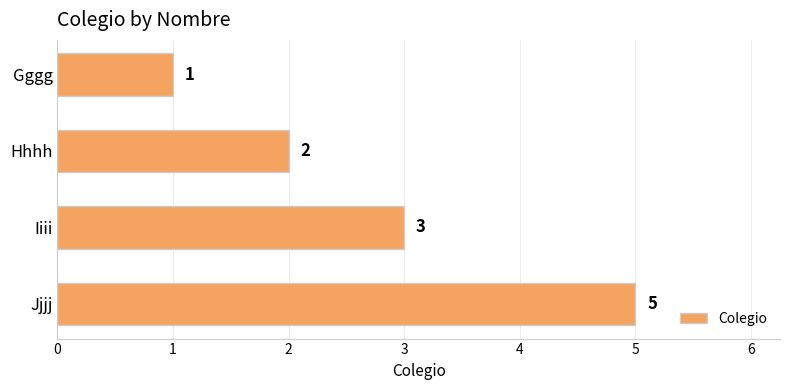

Where is the data nearest to the value 3?

Iiii